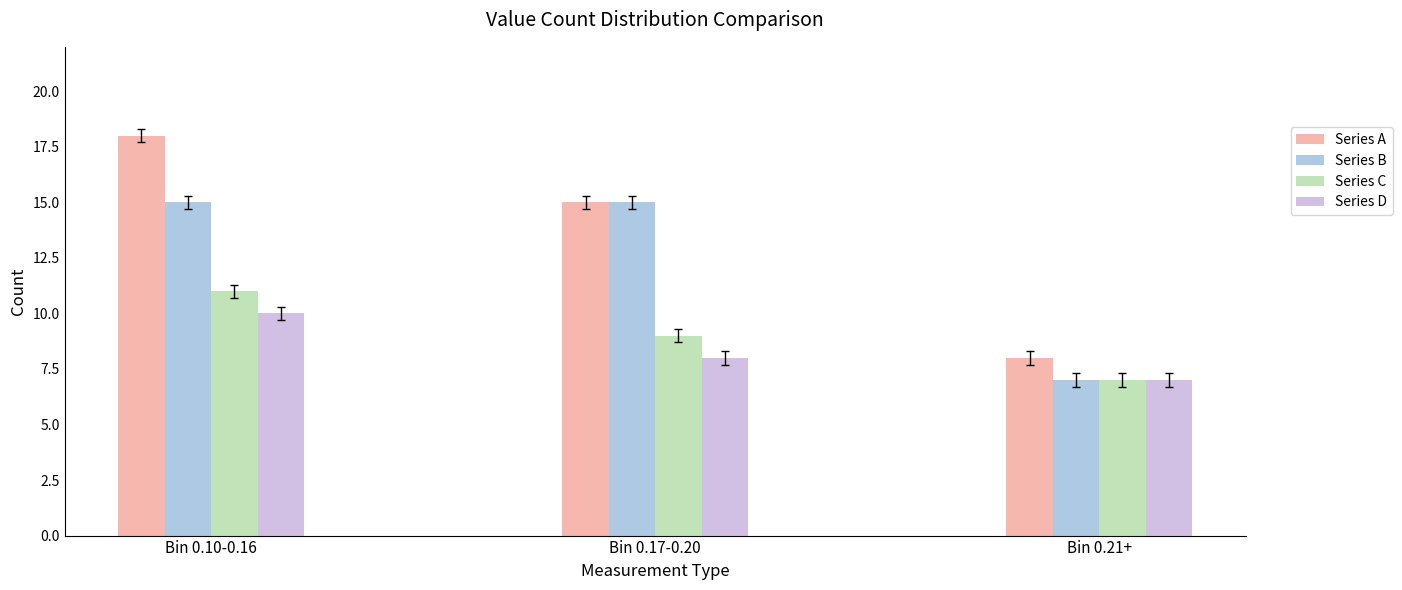

Between Bin 0.17-0.20 and Bin 0.21+, which series saw the biggest shift?

Series B